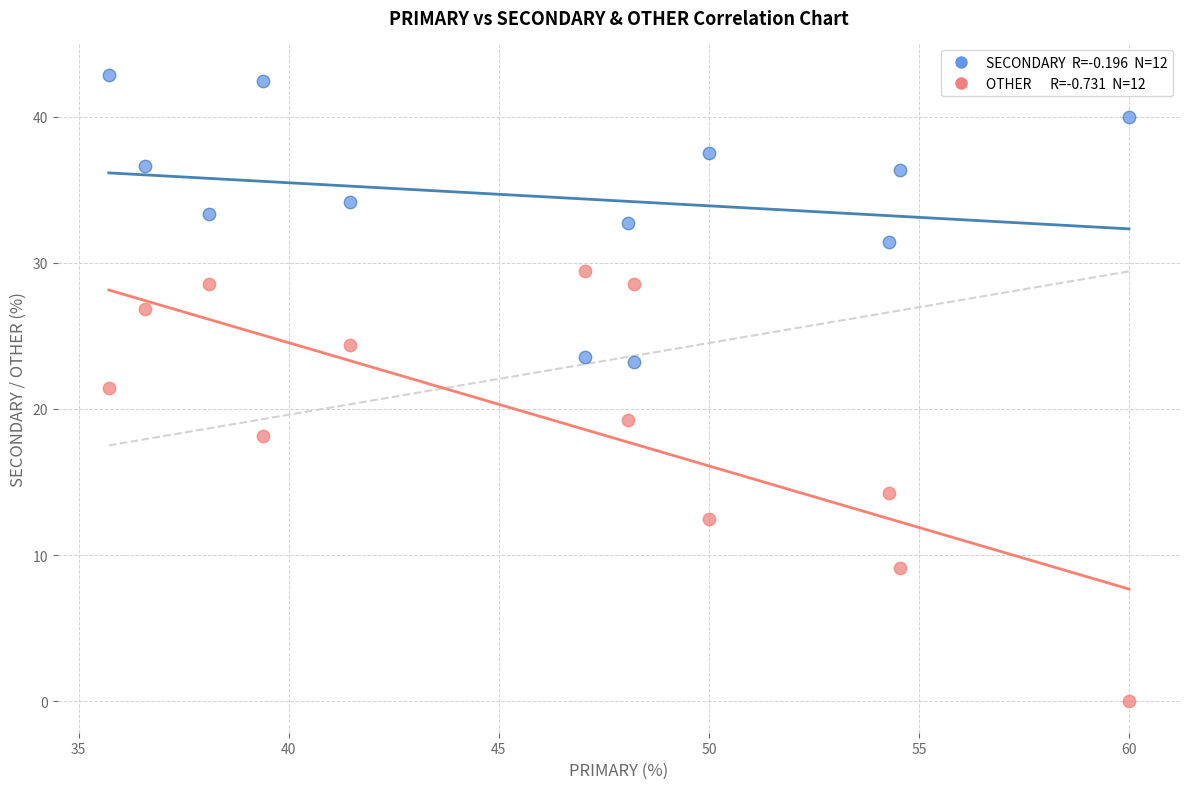

Across all data points, what is the range of Y values (max minus min)?

42.9